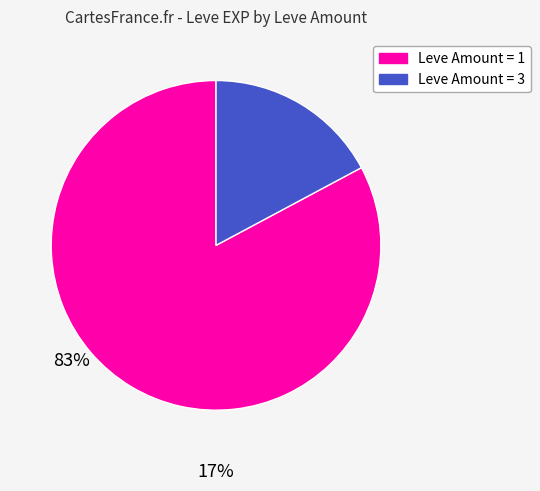

How many slices are in this pie chart?

2